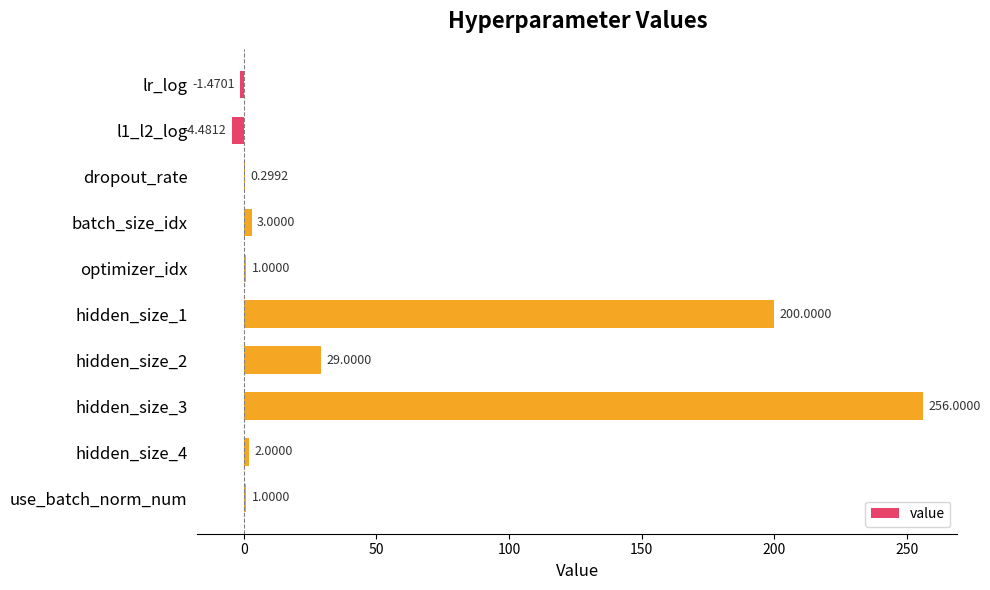

What is the sum of the values at lr_log and hidden_size_4?

0.5